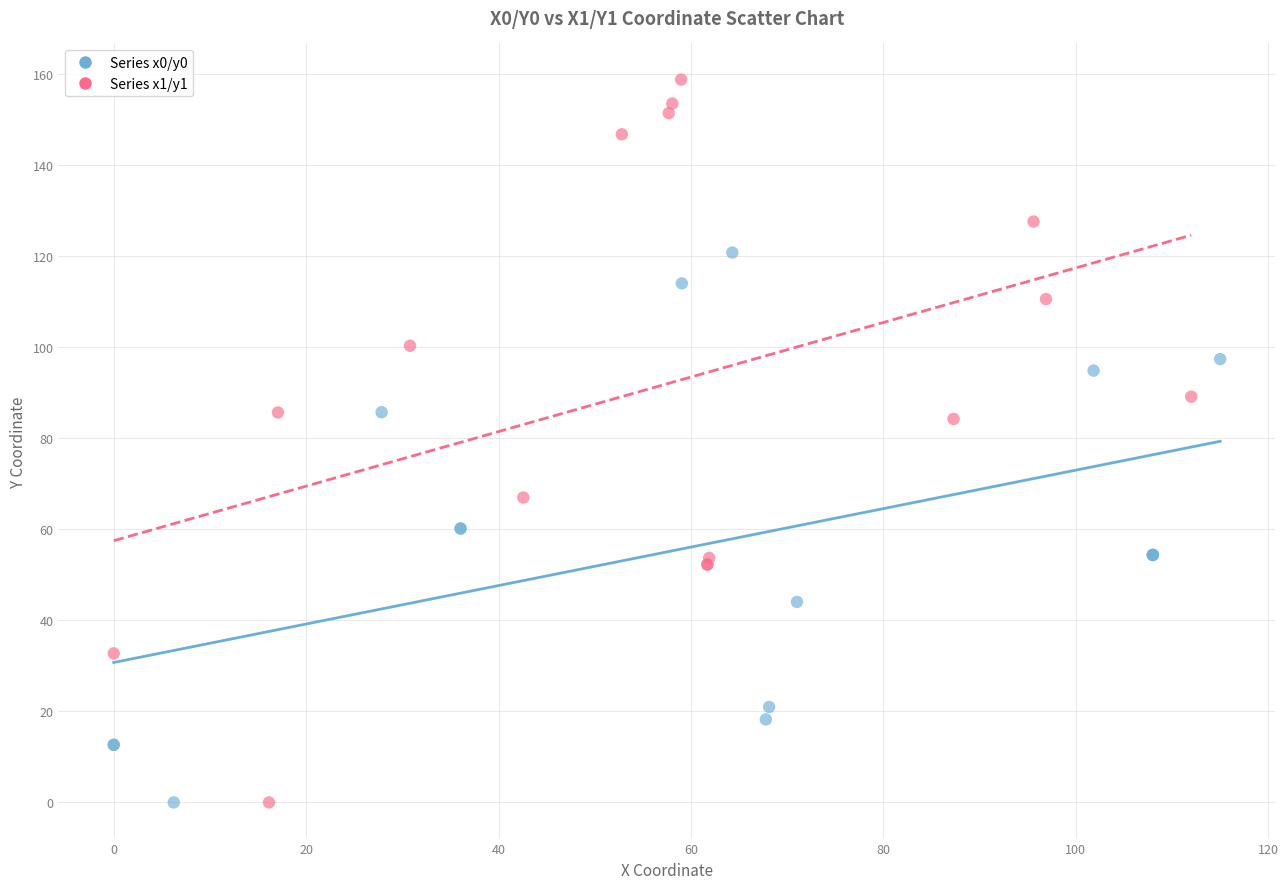

Which series reaches the maximum Y coordinate?

Series x1/y1